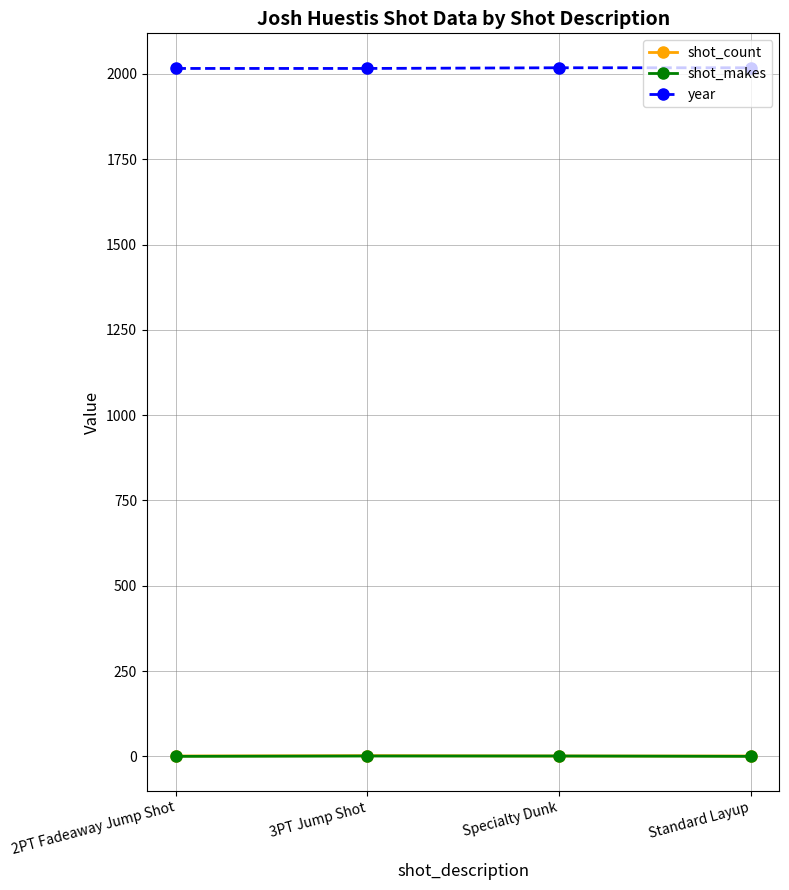

How many data points in year are less than 2018?

2